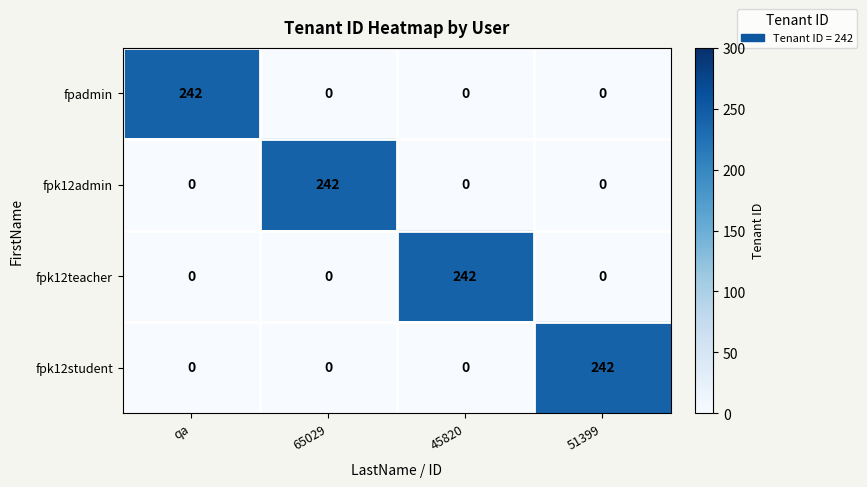

How many categories are shown in the chart?

4